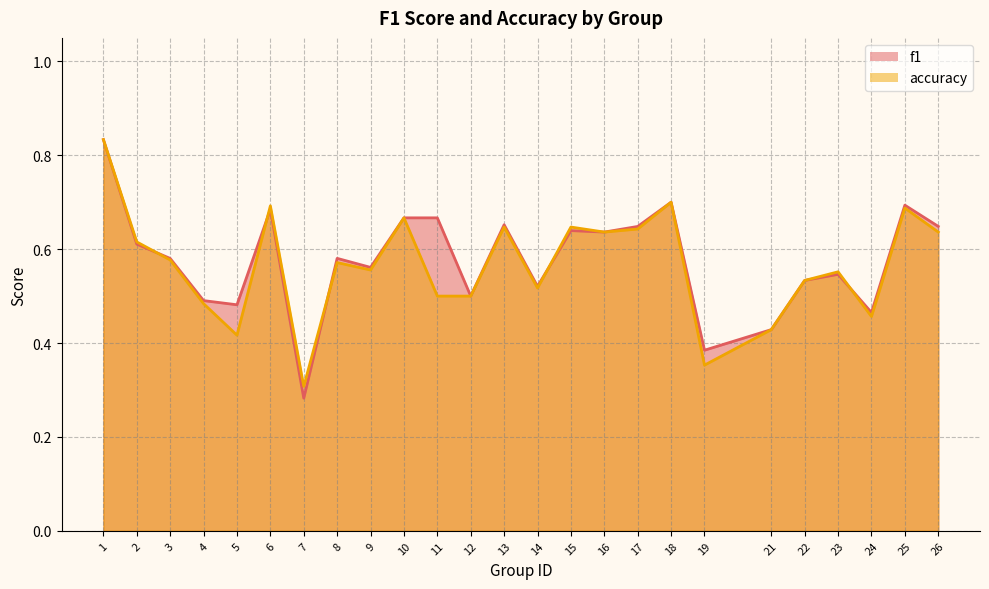

Does the chart have visible grid lines?

Yes